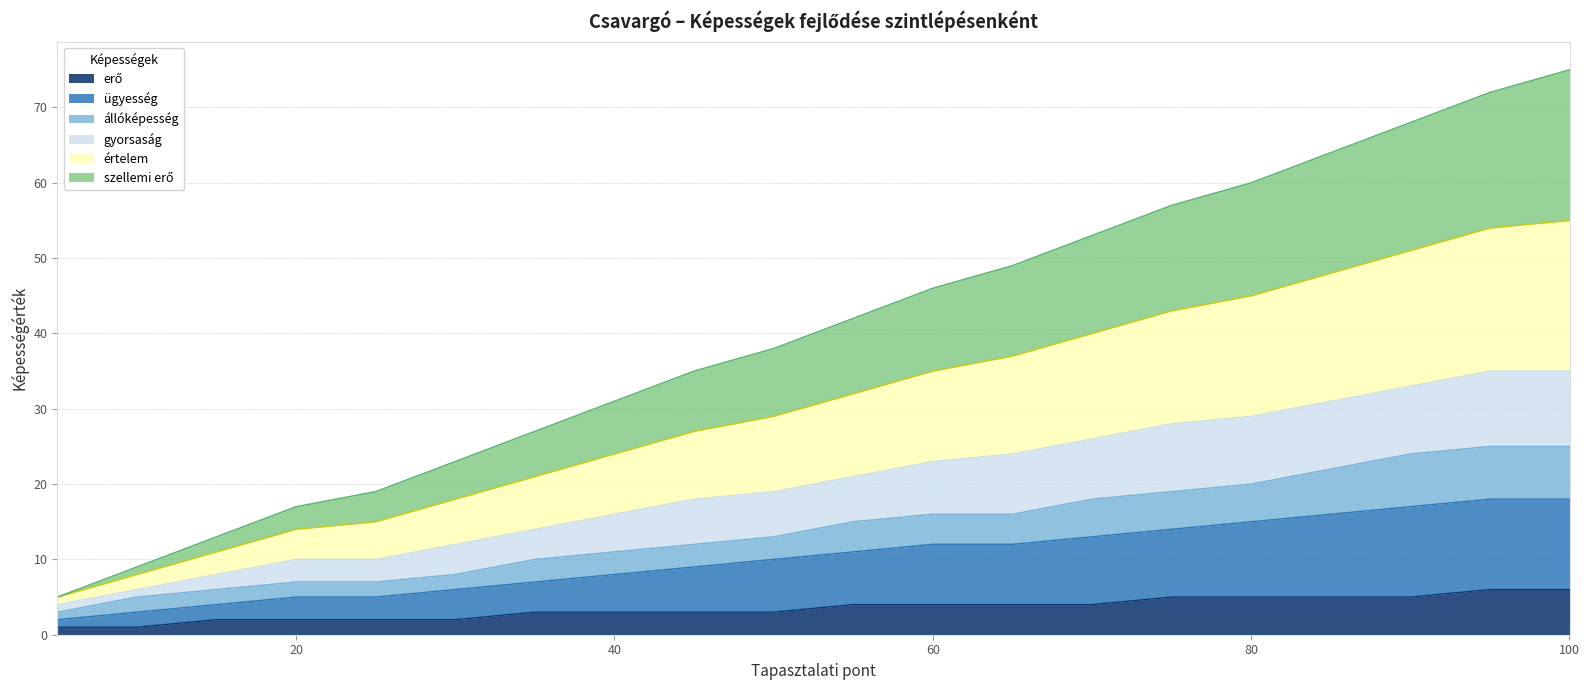

Is it true that gyorsaság equals 66 at 85?

False